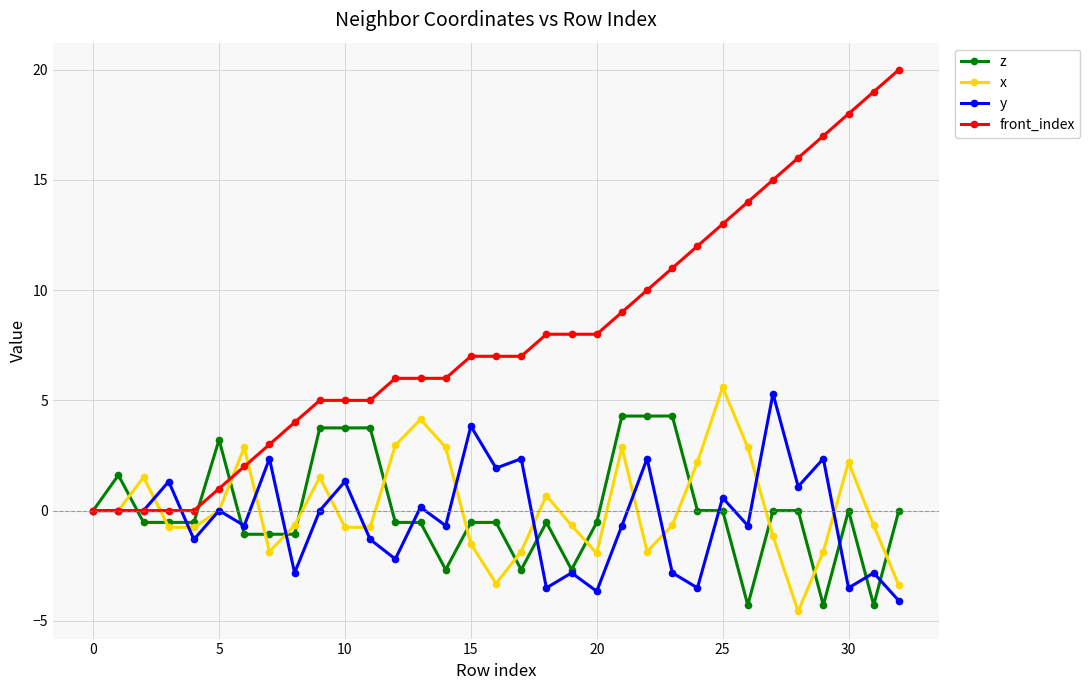

What is the greatest value displayed?

20.0